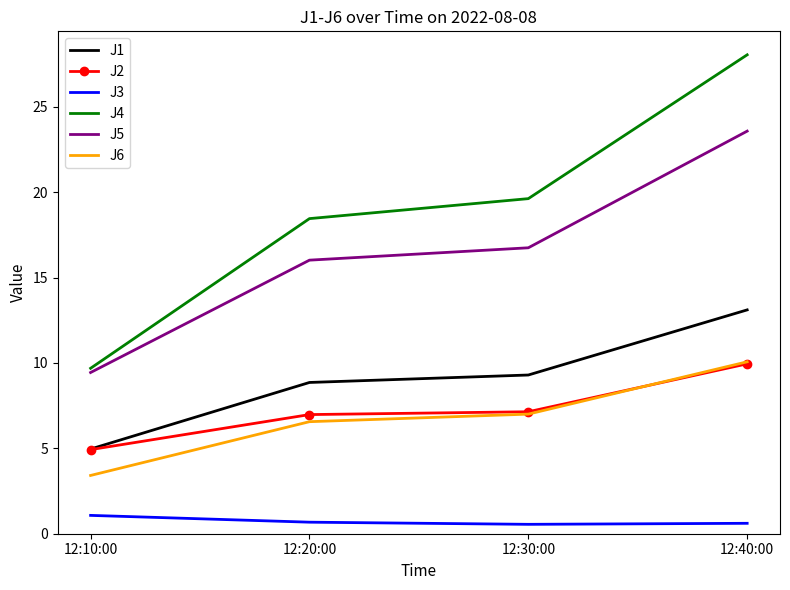

What position from the left is 12:40:00?

4